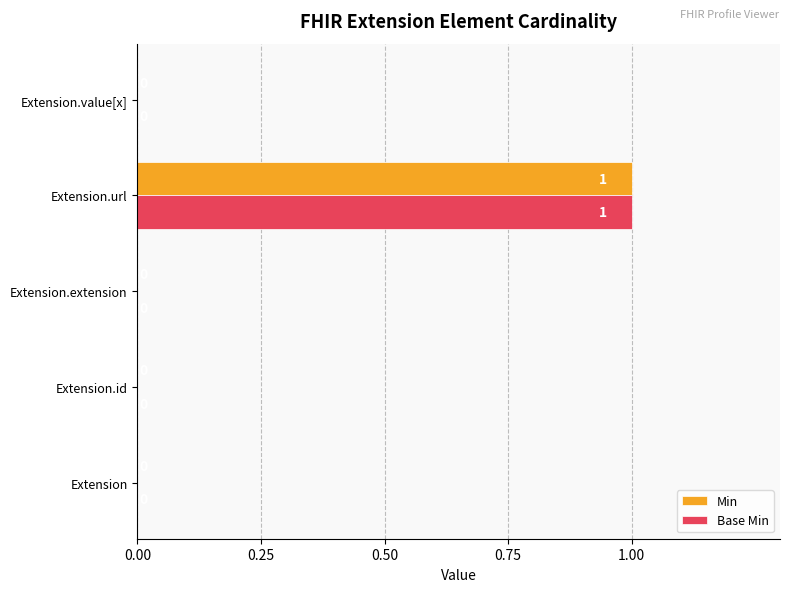

How many Min values are between 0 and 1?

5